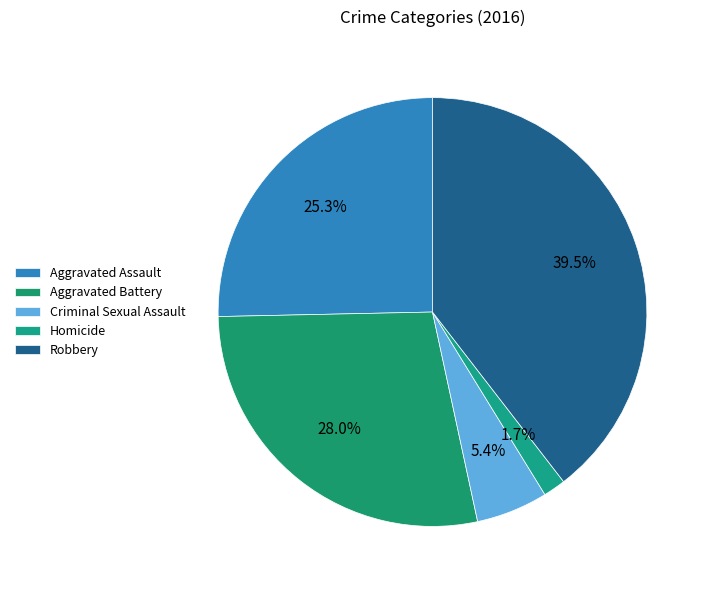

What portion of the pie excludes Aggravated Assault?

74.7%